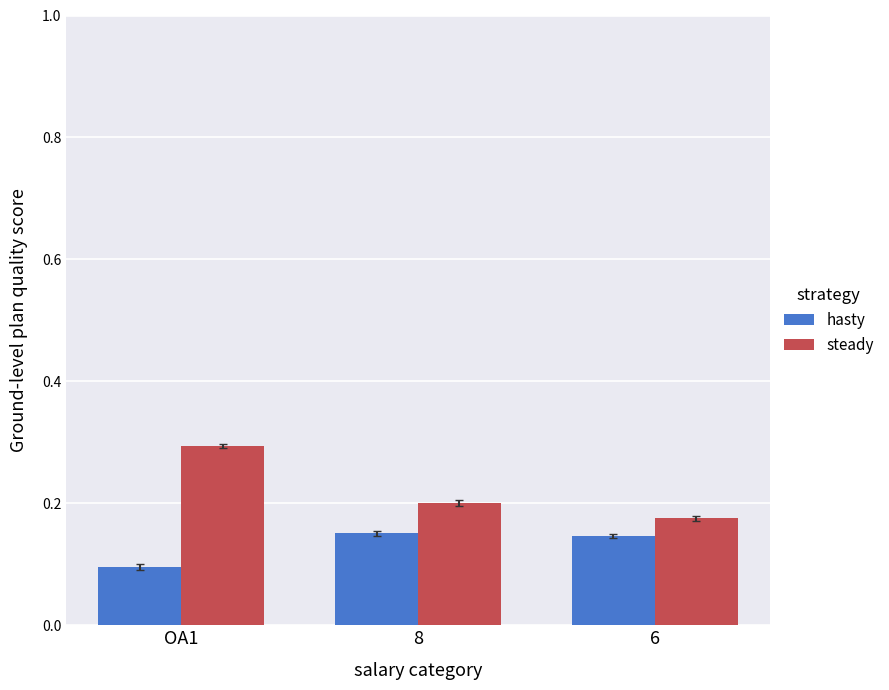

Rank the series by their average value, from lowest to highest.

hasty, steady